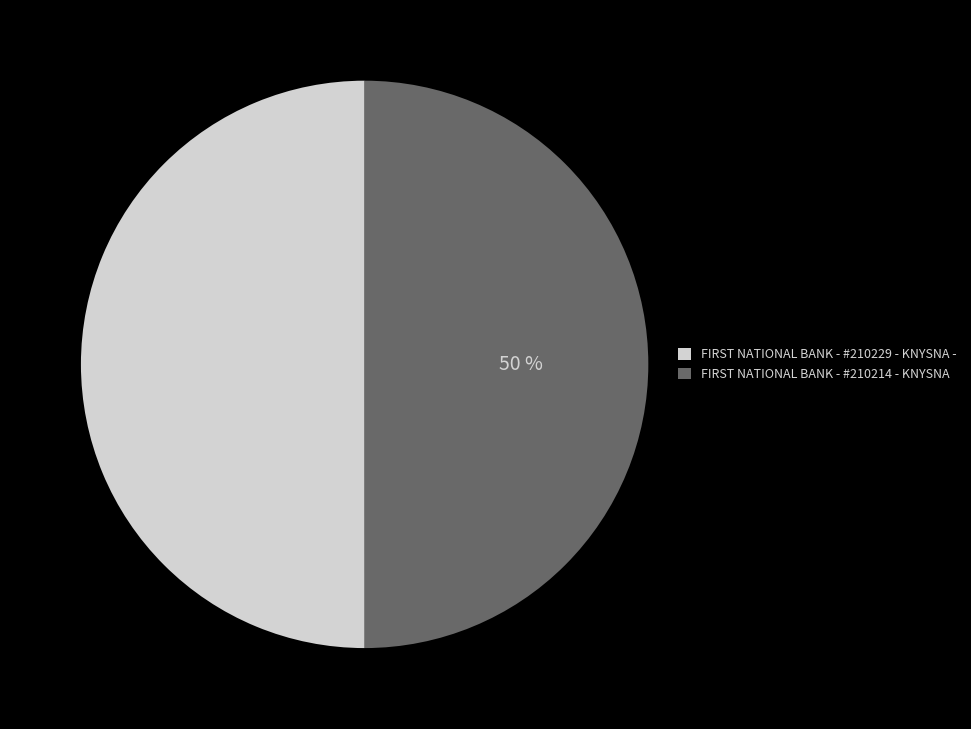

How many slices are in this pie chart?

2